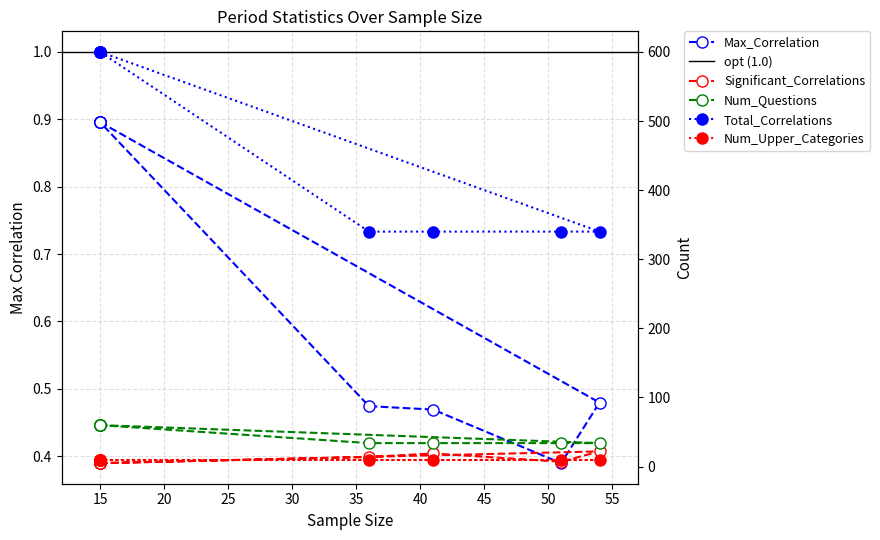

Reading left to right, what are all the values shown in this chart?

Max_Correlation: 0.9	0.9	0.9	0.9	0.5	0.4	0.5	0.5	0.9	0.9
Significant_Correlations: 5.0	5.0	5.0	5.0	22.0	7.0	19.0	14.0	5.0	5.0
Num_Questions: 60.0	60.0	60.0	60.0	34.0	34.0	34.0	34.0	60.0	60.0
Total_Correlations: 600.0	600.0	600.0	600.0	340.0	340.0	340.0	340.0	600.0	600.0